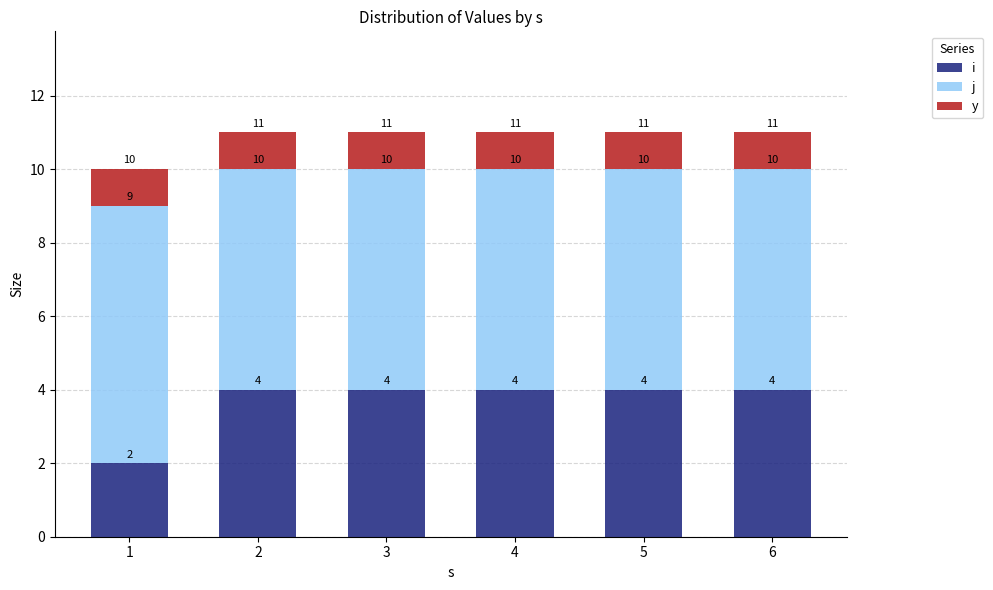

What is the sum of all j values?

37